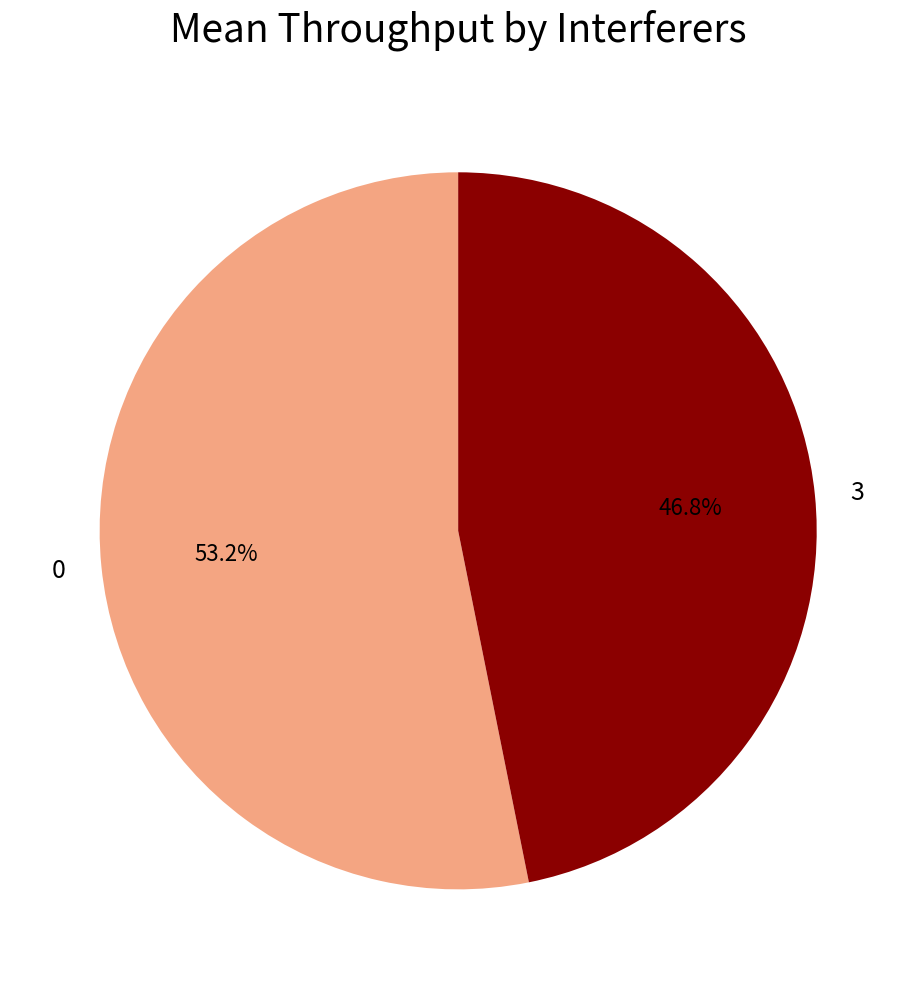

What is the total percentage of 3 and 0?

100.0%